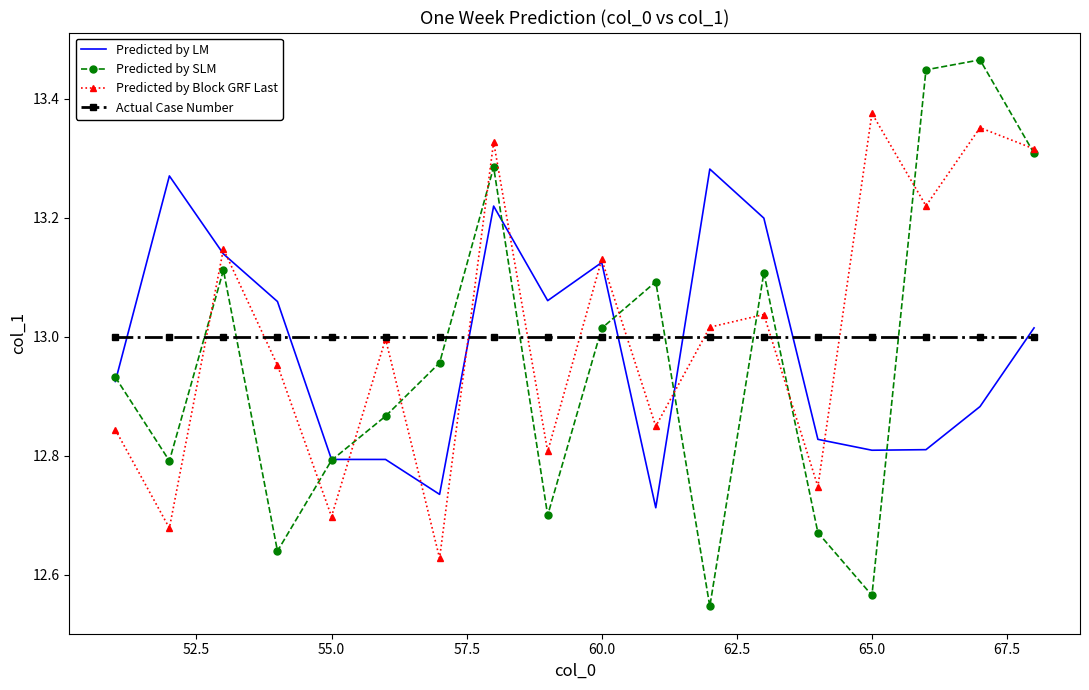

What is the maximum value for Actual Case Number?

13.0